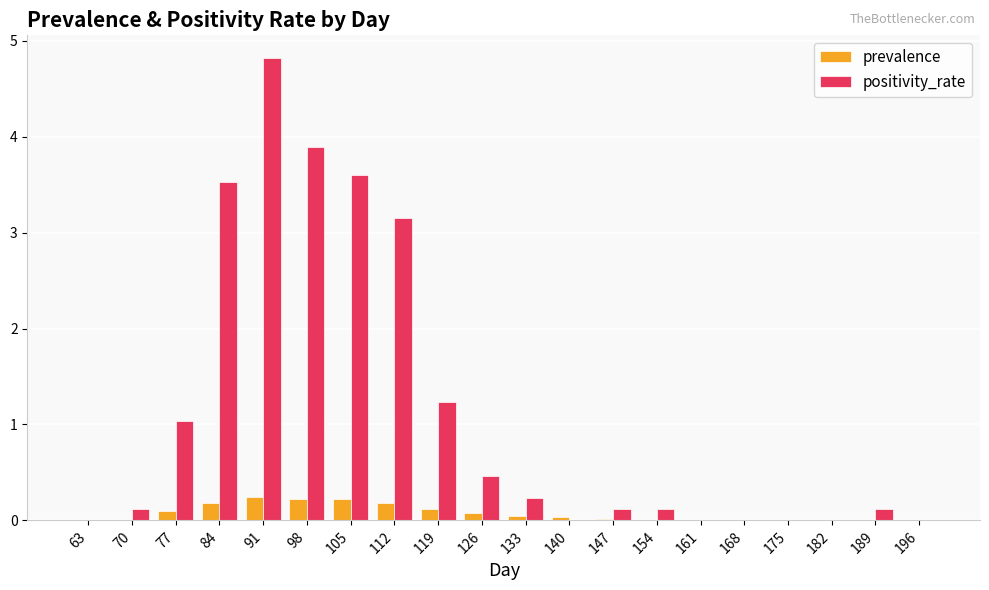

Which category has the highest value in the positivity_rate series?

91